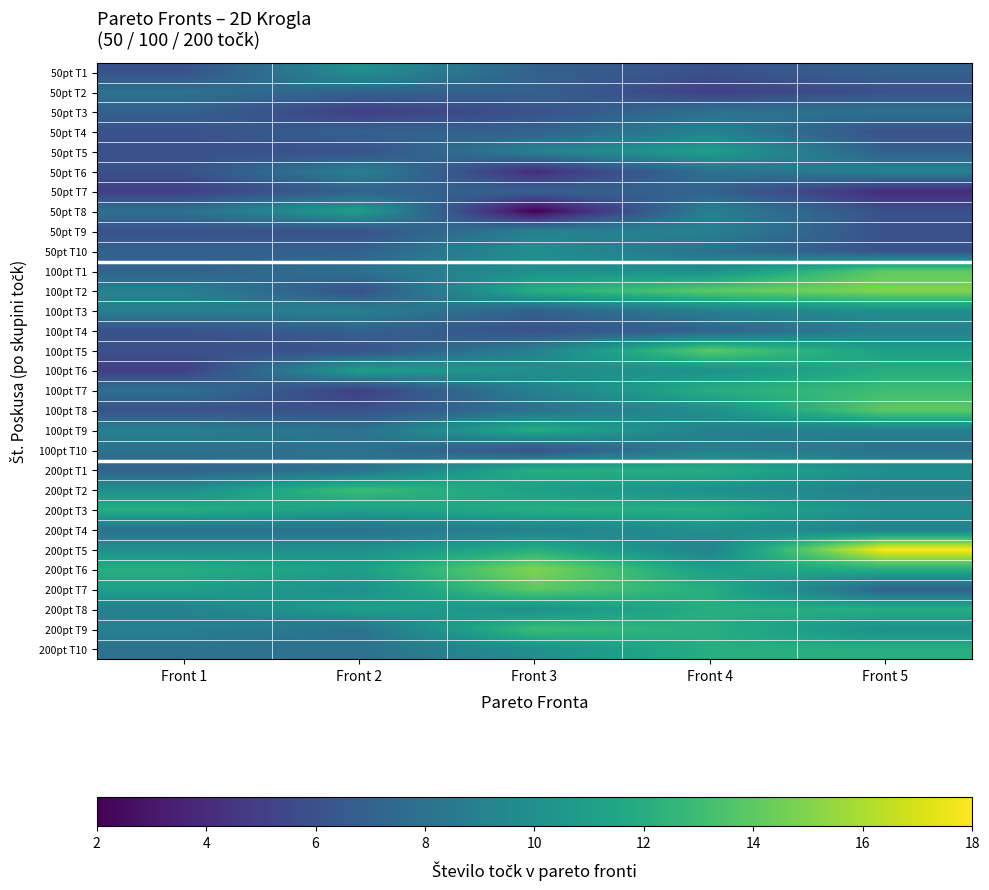

Reading right to left, list all the values displayed in this chart.

50pt T1: Front 5=7	Front 4=6	Front 3=7	Front 2=10	Front 1=6
50pt T2: Front 5=6	Front 4=5	Front 3=7	Front 2=7	Front 1=8
50pt T3: Front 5=8	Front 4=8	Front 3=6	Front 2=5	Front 1=7
50pt T4: Front 5=6	Front 4=9	Front 3=7	Front 2=7	Front 1=6
50pt T5: Front 5=7	Front 4=11	Front 3=9	Front 2=6	Front 1=6
50pt T6: Front 5=9	Front 4=8	Front 3=4	Front 2=9	Front 1=6
50pt T7: Front 5=4	Front 4=7	Front 3=7	Front 2=7	Front 1=5
50pt T8: Front 5=6	Front 4=9	Front 3=2	Front 2=11	Front 1=8
50pt T9: Front 5=6	Front 4=9	Front 3=9	Front 2=6	Front 1=6
50pt T10: Front 5=6	Front 4=8	Front 3=10	Front 2=7	Front 1=7
100pt T1: Front 5=14	Front 4=10	Front 3=10	Front 2=8	Front 1=7
100pt T2: Front 5=15	Front 4=14	Front 3=12	Front 2=6	Front 1=9
100pt T3: Front 5=10	Front 4=9	Front 3=7	Front 2=9	Front 1=9
100pt T4: Front 5=9	Front 4=7	Front 3=6	Front 2=7	Front 1=6
100pt T5: Front 5=11	Front 4=14	Front 3=9	Front 2=6	Front 1=6
100pt T6: Front 5=12	Front 4=10	Front 3=10	Front 2=11	Front 1=5
100pt T7: Front 5=13	Front 4=12	Front 3=9	Front 2=5	Front 1=8
100pt T8: Front 5=14	Front 4=10	Front 3=8	Front 2=6	Front 1=6
100pt T9: Front 5=9	Front 4=9	Front 3=12	Front 2=8	Front 1=9
100pt T10: Front 5=8	Front 4=9	Front 3=6	Front 2=8	Front 1=8
200pt T1: Front 5=10	Front 4=12	Front 3=12	Front 2=8	Front 1=7
200pt T2: Front 5=9	Front 4=10	Front 3=11	Front 2=13	Front 1=10
200pt T3: Front 5=10	Front 4=12	Front 3=12	Front 2=11	Front 1=12
200pt T4: Front 5=9	Front 4=10	Front 3=9	Front 2=8	Front 1=8
200pt T5: Front 5=18	Front 4=9	Front 3=12	Front 2=10	Front 1=10
200pt T6: Front 5=12	Front 4=11	Front 3=15	Front 2=11	Front 1=12
200pt T7: Front 5=7	Front 4=12	Front 3=14	Front 2=10	Front 1=11
200pt T8: Front 5=12	Front 4=12	Front 3=10	Front 2=11	Front 1=9
200pt T9: Front 5=10	Front 4=12	Front 3=13	Front 2=8	Front 1=9
200pt T10: Front 5=12	Front 4=12	Front 3=10	Front 2=8	Front 1=8